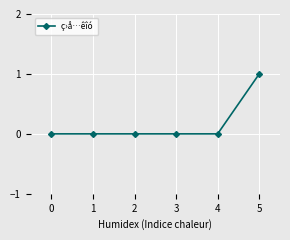

How many series are shown in this chart?

1